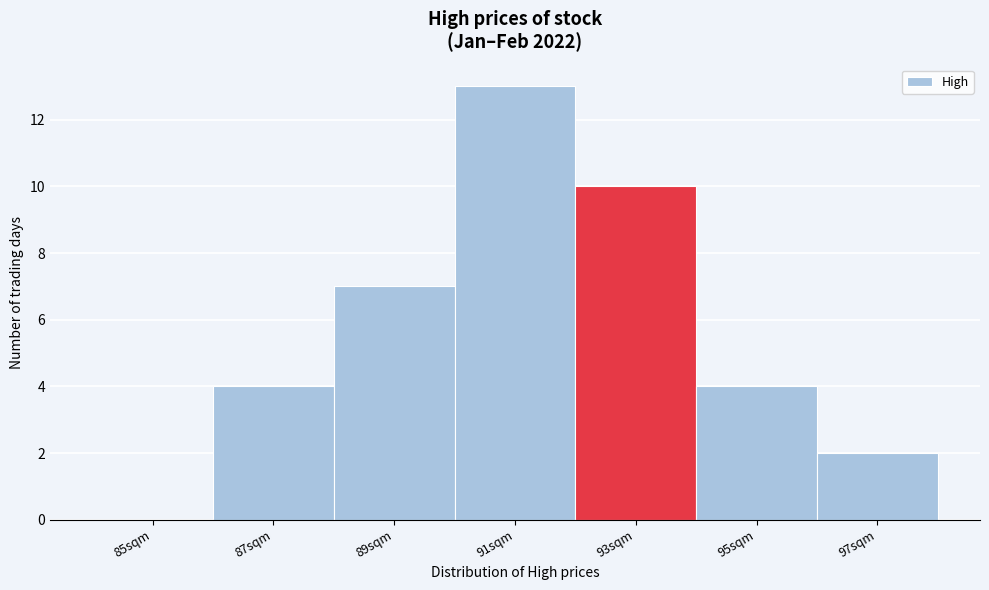

Between 97sqm and 85sqm, which is larger?

97sqm